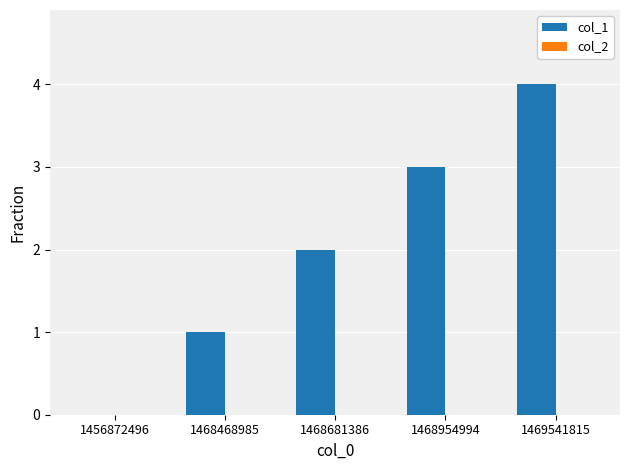

Count the number of categories in the chart.

5